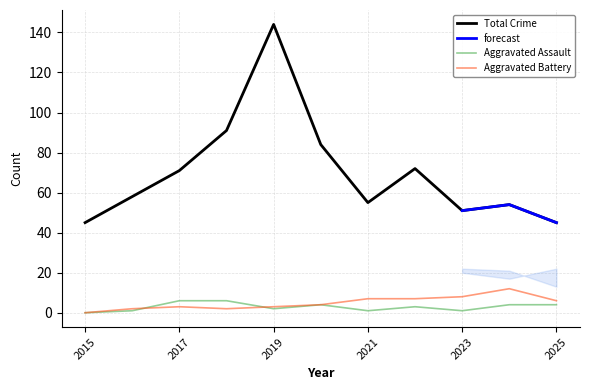

Between 2020 and 2016, which is larger?

2020